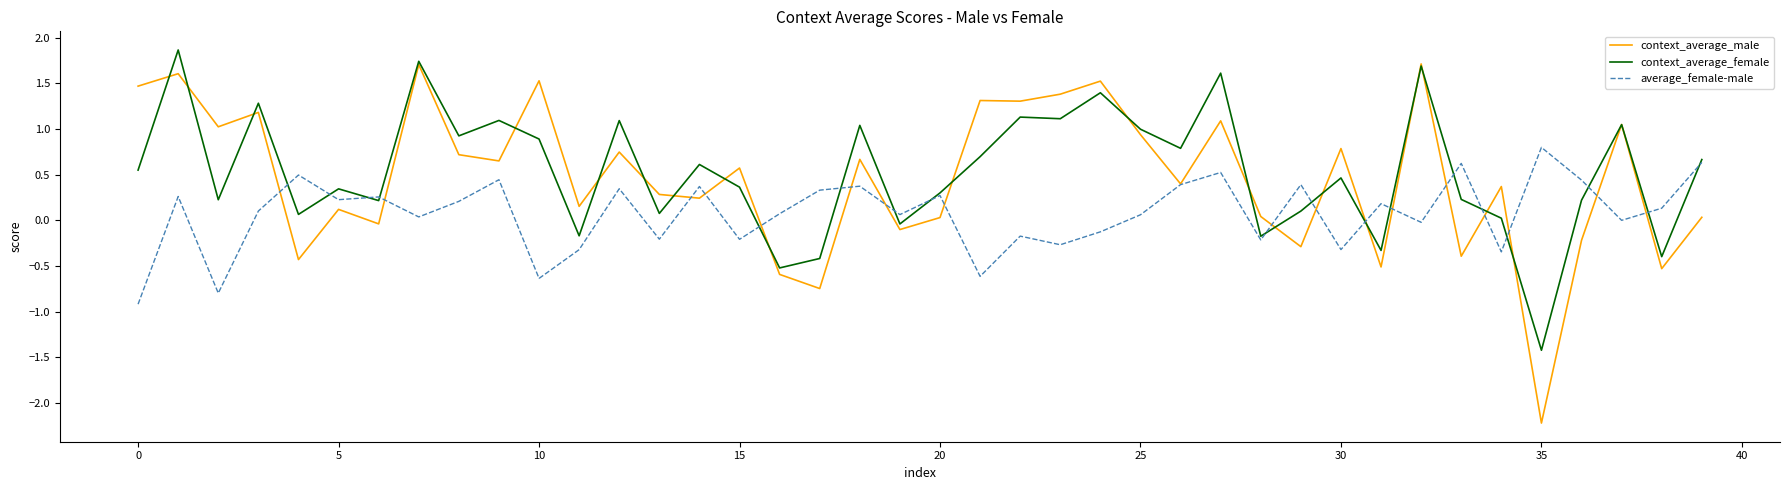

What is the maximum value for average_female-male?

0.8